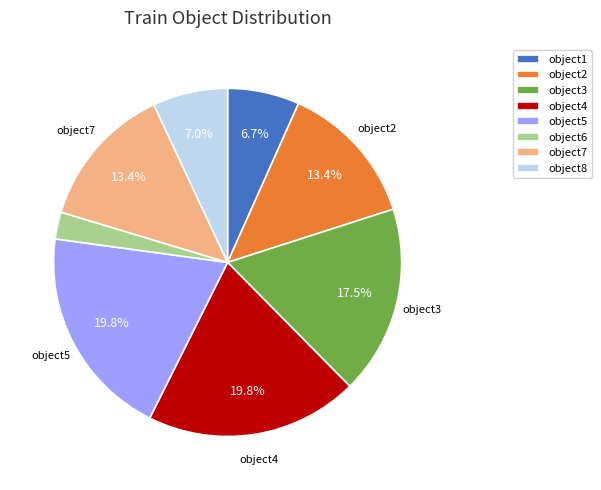

Does any single category account for the majority?

No